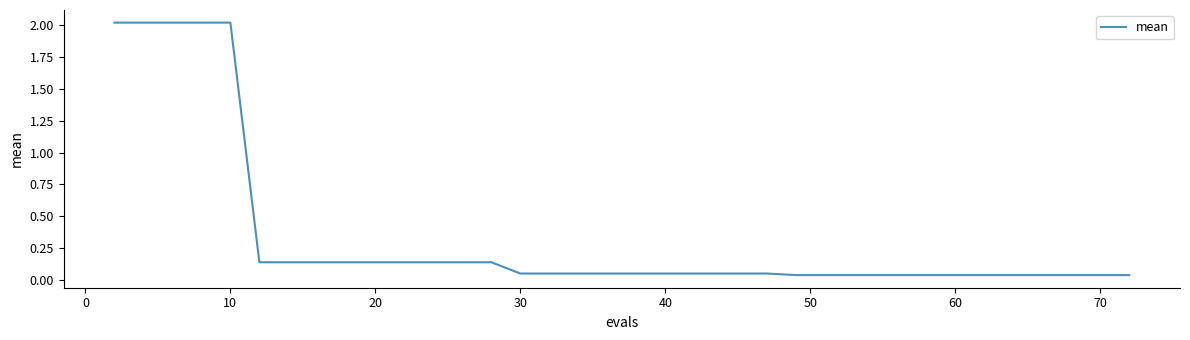

What is the maximum value shown in the chart?

2.0